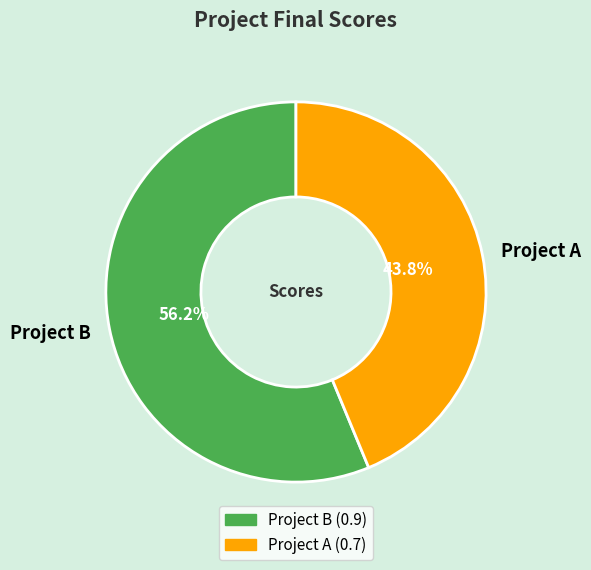

To the nearest percent, what is the average slice percentage?

50%